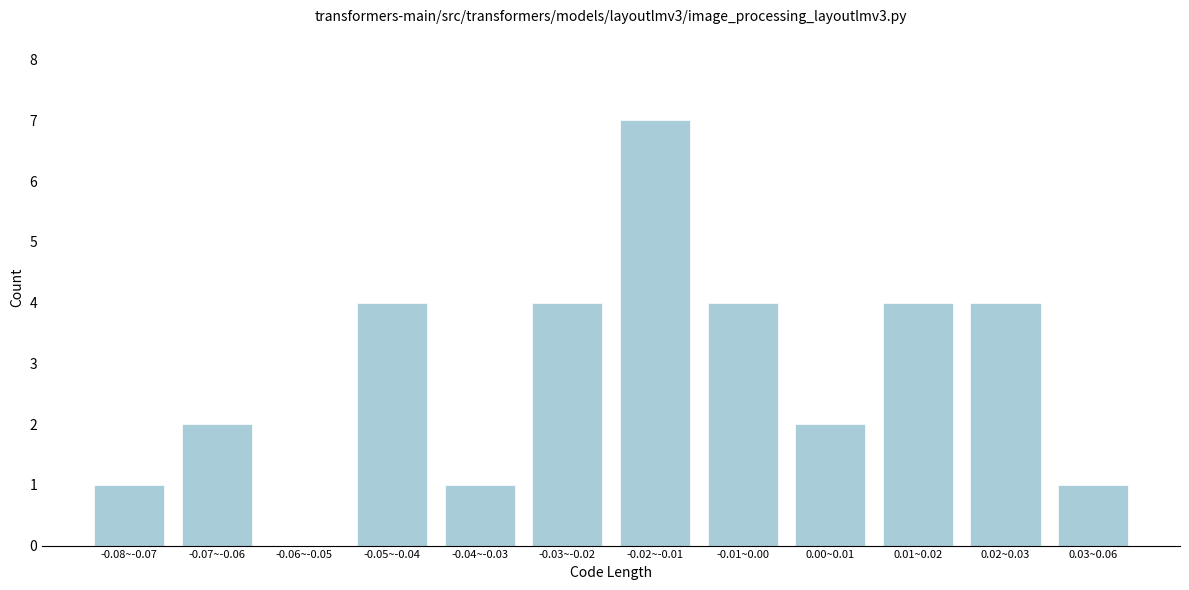

Reading right to left, list all the values displayed in this chart.

0.03~0.06=1	0.02~0.03=4	0.01~0.02=4	0.00~0.01=2	-0.01~0.00=4	-0.02~-0.01=7	-0.03~-0.02=4	-0.04~-0.03=1	-0.05~-0.04=4	-0.06~-0.05=0	-0.07~-0.06=2	-0.08~-0.07=1